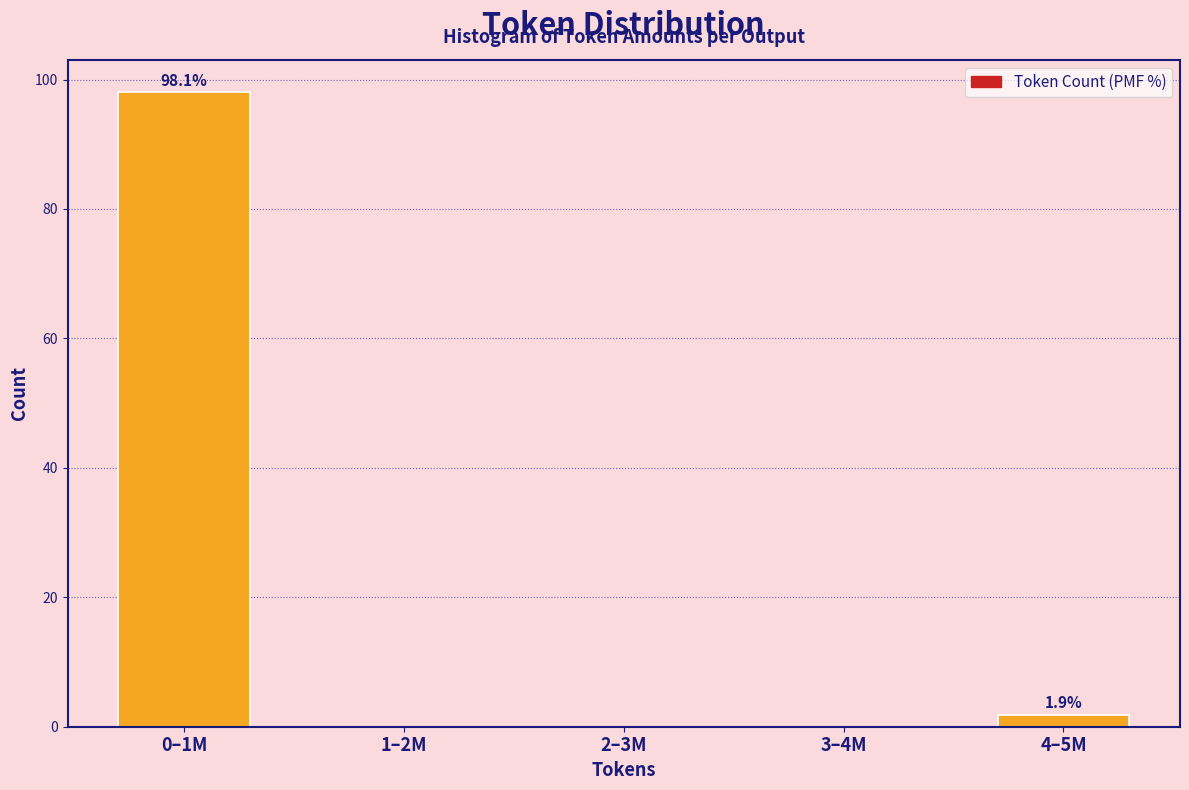

Reading left to right, what are all the values shown in this chart?

0–1M=98.1	1–2M=0.0	2–3M=0.0	3–4M=0.0	4–5M=1.9